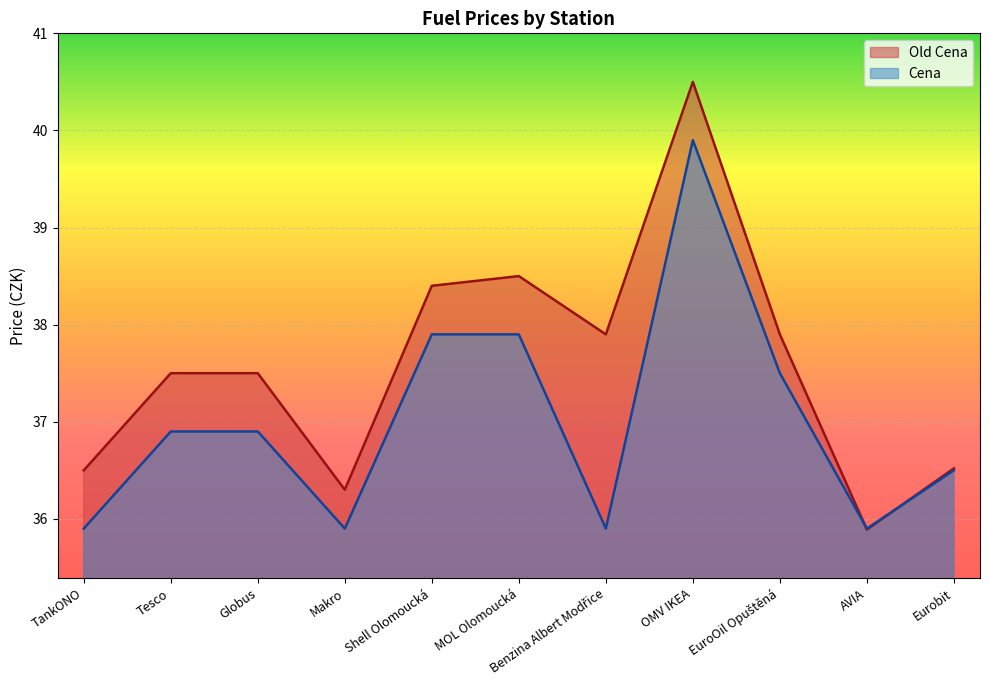

At which category does Cena reach its first local valley?

Makro